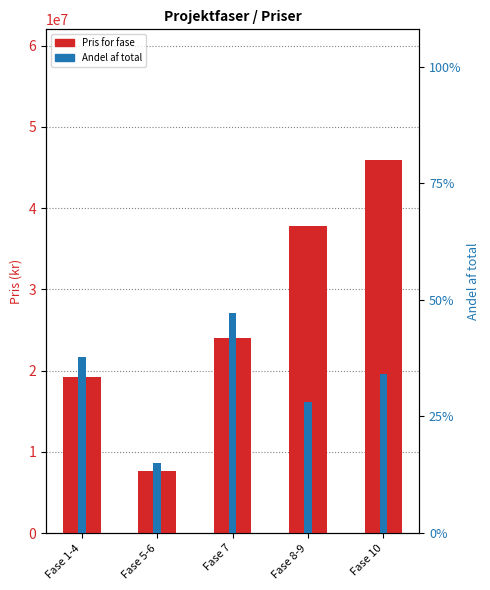

What is the difference between the highest and lowest values at Fase 10?

26332349.4